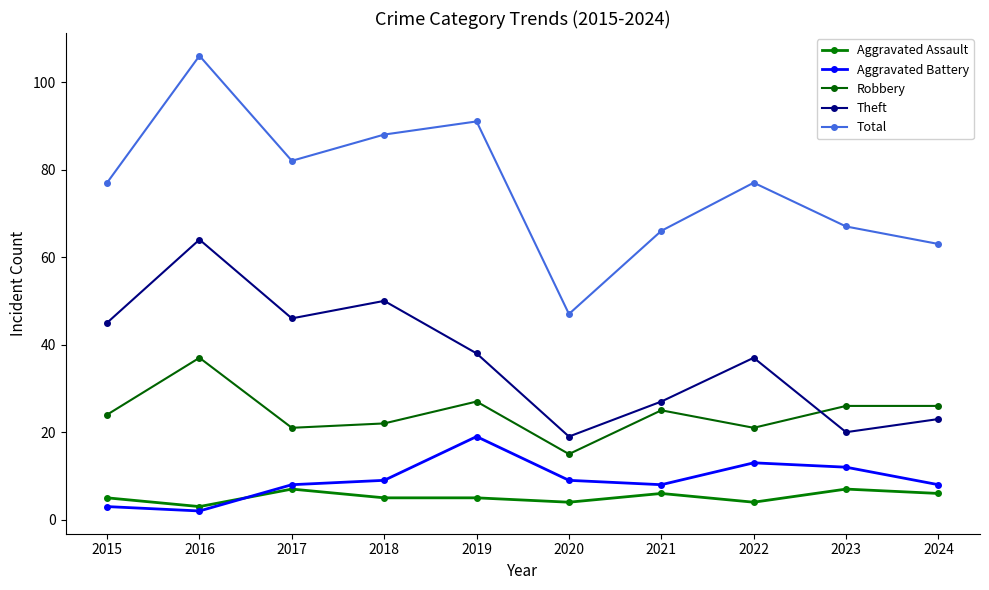

At which category does the chart reach its peak across all series?

2016